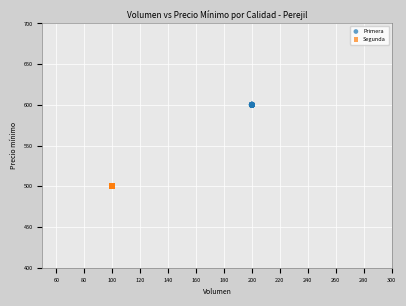

Which series reaches the maximum Y coordinate?

Primera